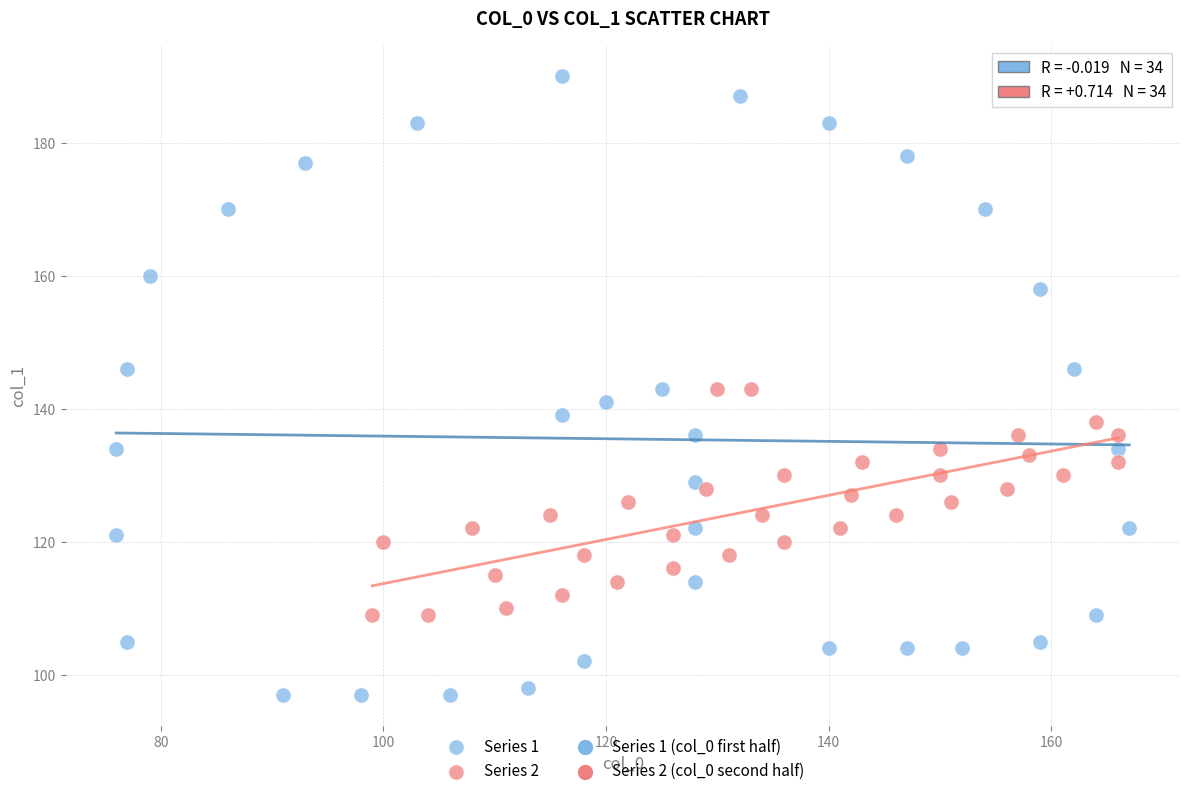

Which series reaches the maximum Y coordinate?

Series 1